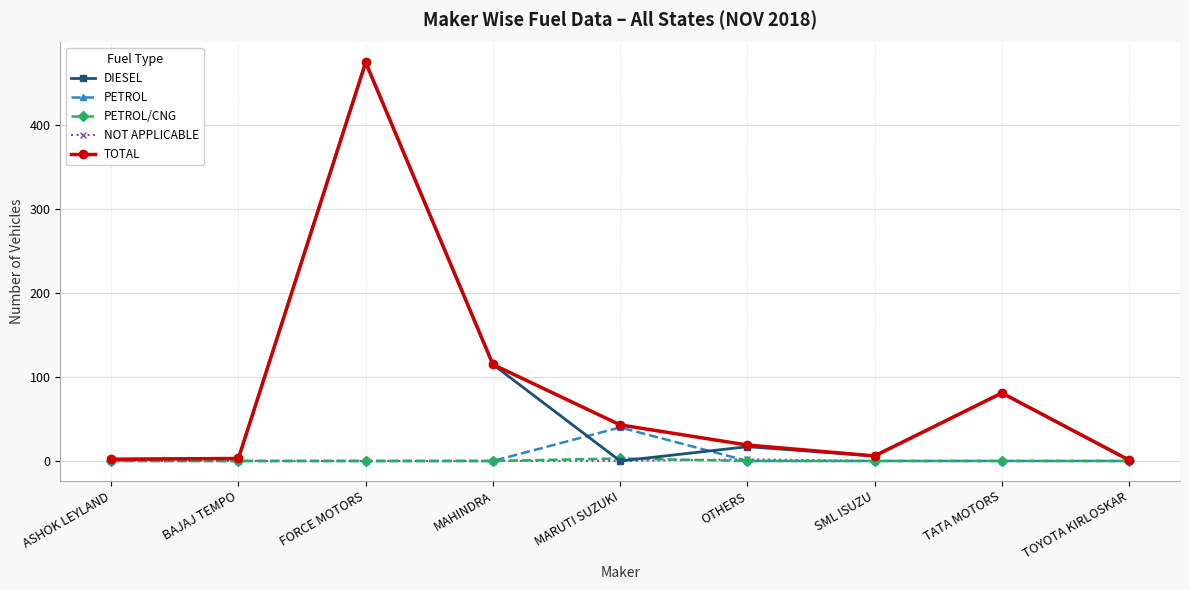

At which category is the sum across all series the highest?

FORCE MOTORS